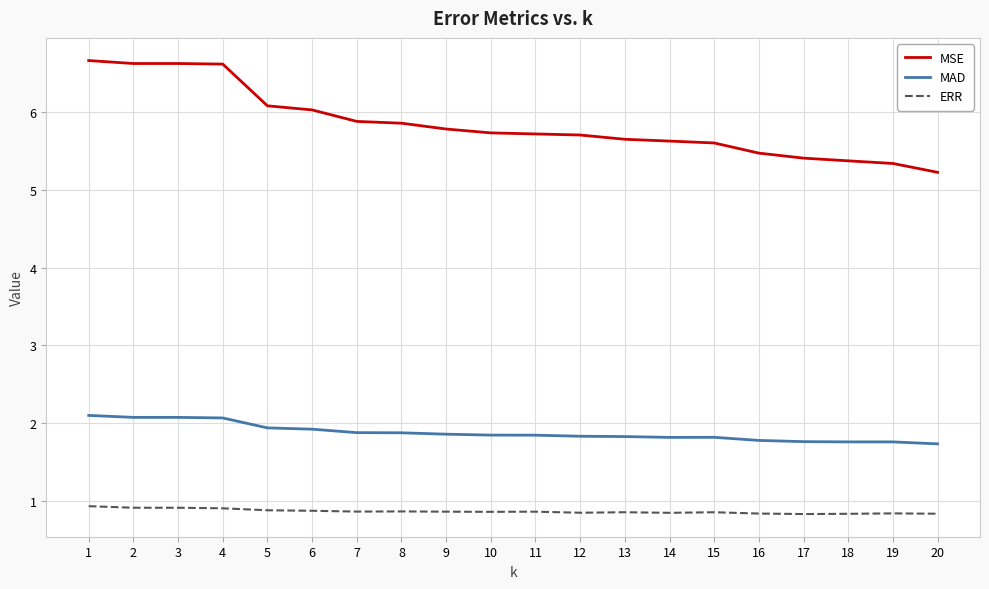

Which series has the largest total across all categories?

MSE